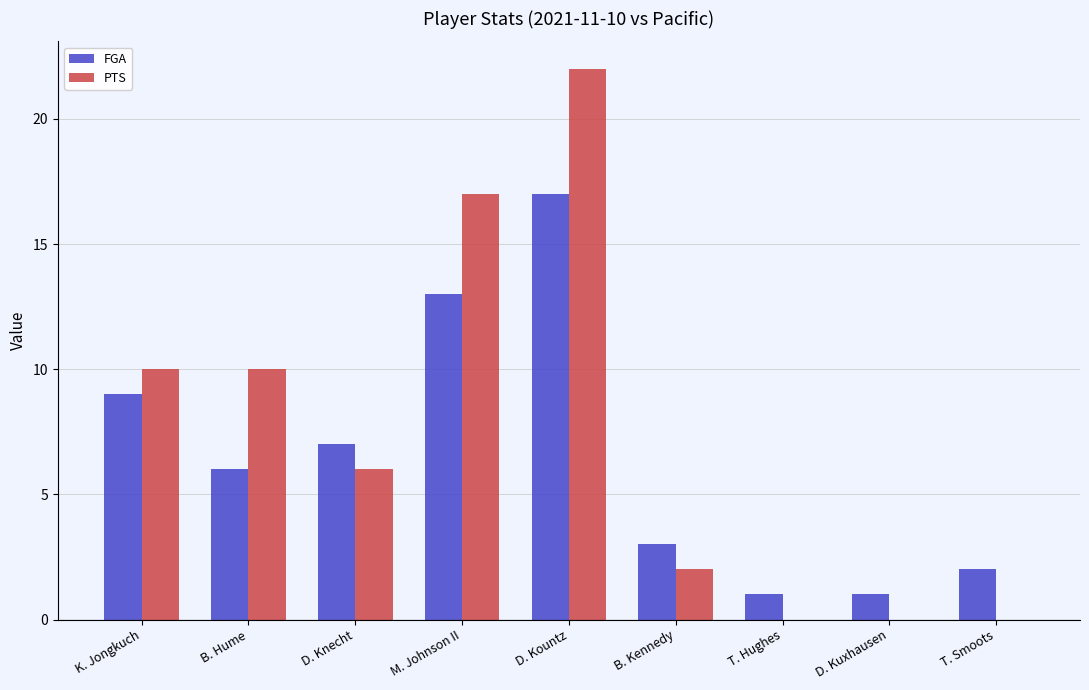

At which label does FGA reach its peak?

D. Kountz